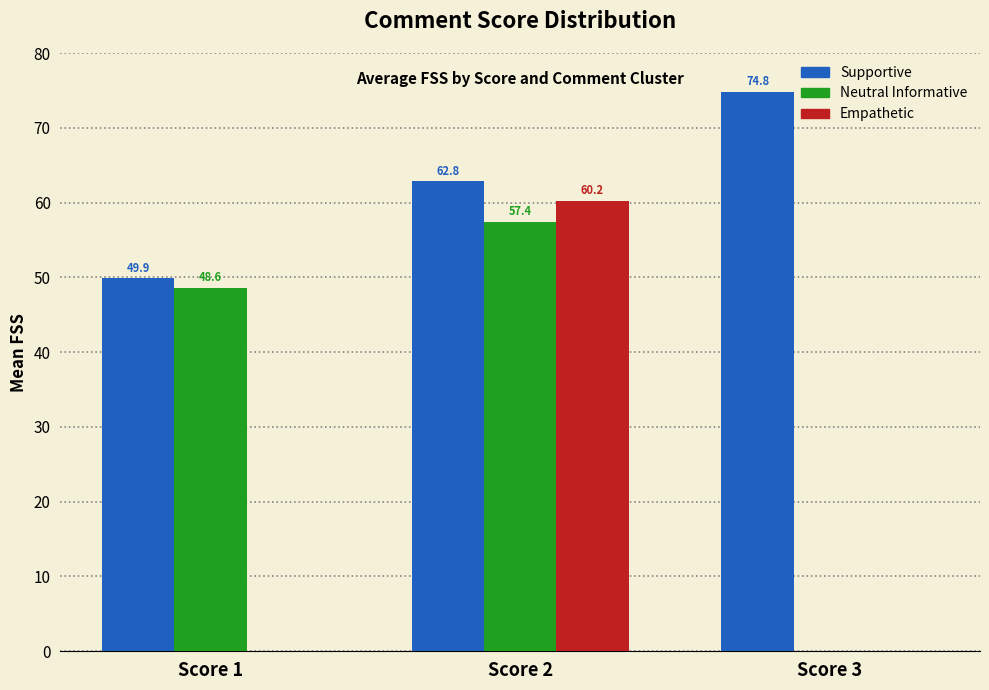

What is the highest value of the Empathetic series?

60.2